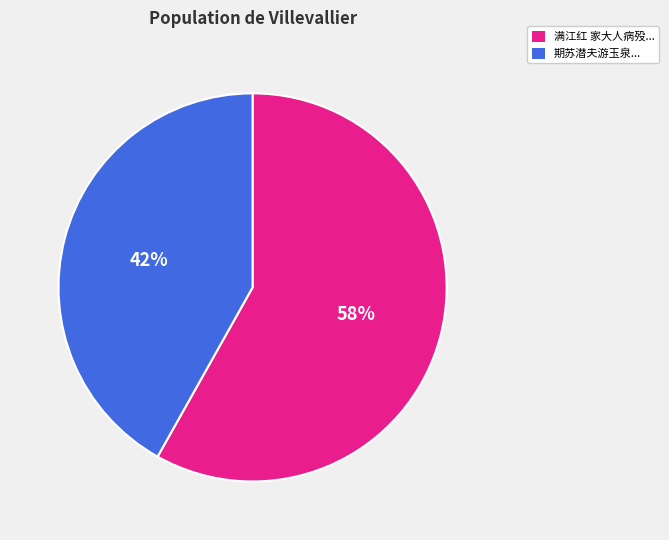

Is there a majority slice in this chart?

Yes